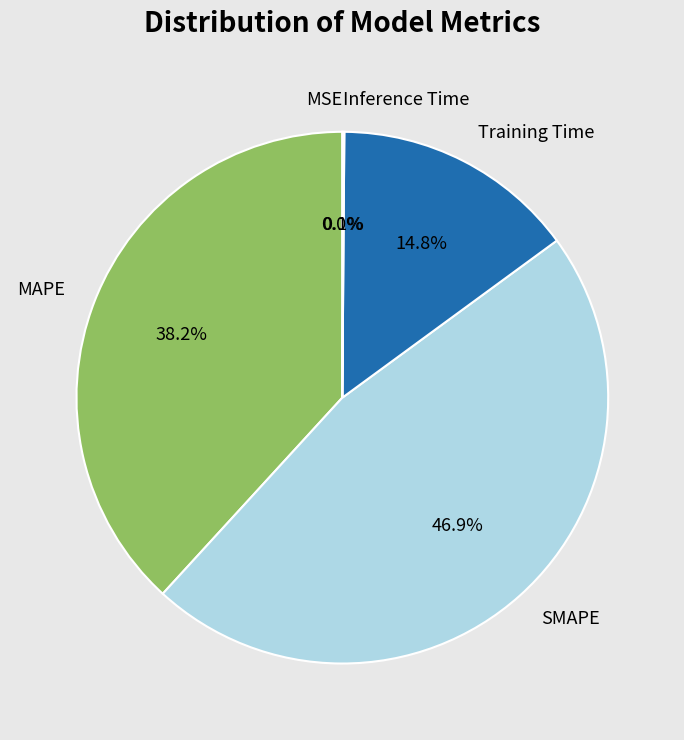

To the nearest percent, what is the difference between the largest and smallest slice percentages?

47%